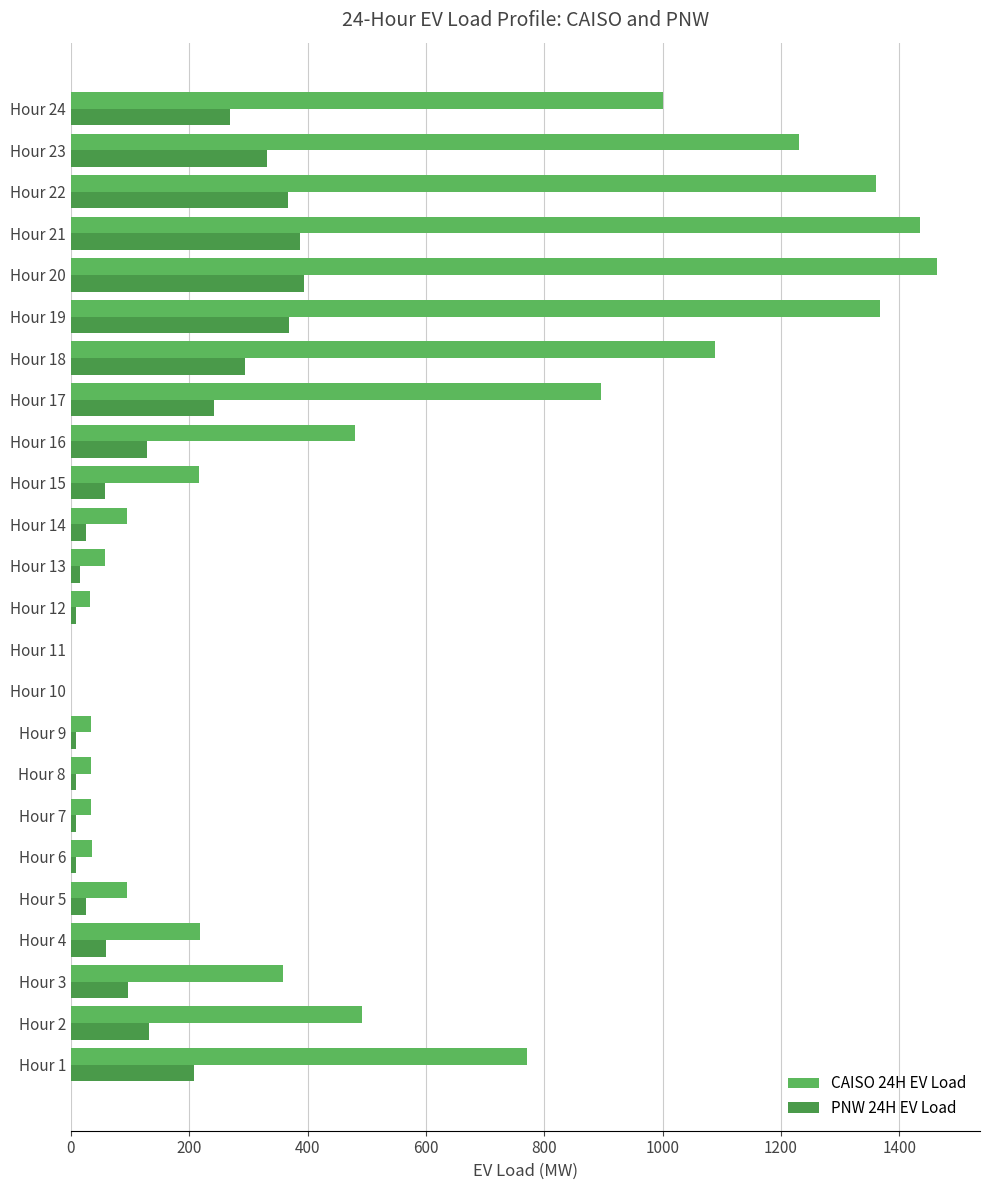

How many series are shown in this chart?

2